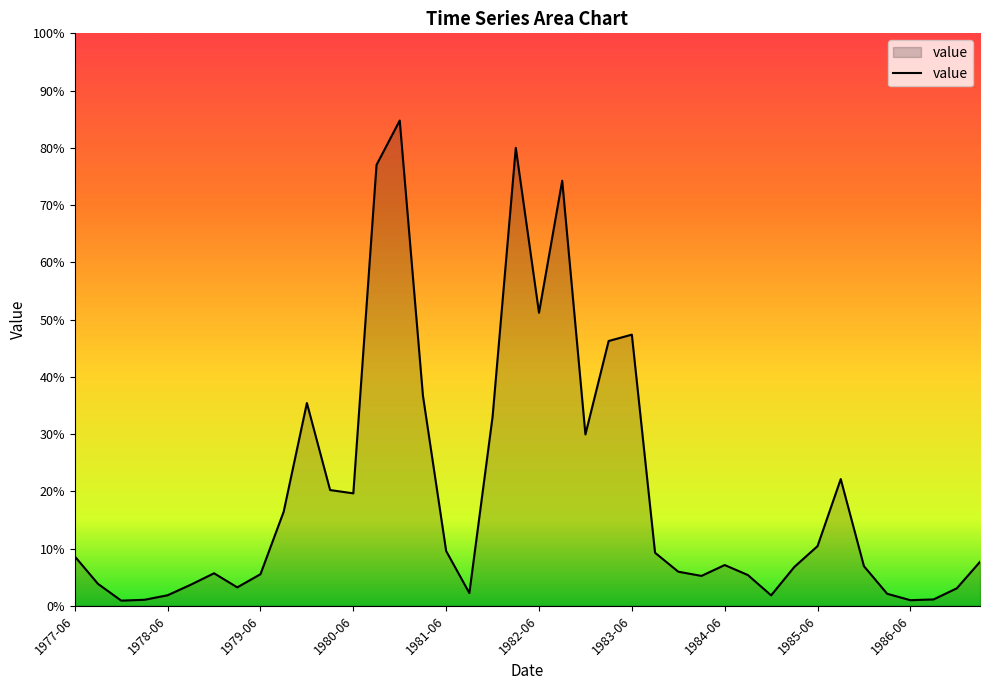

How many interior local valleys (lower than both neighbors) does the data have?

9